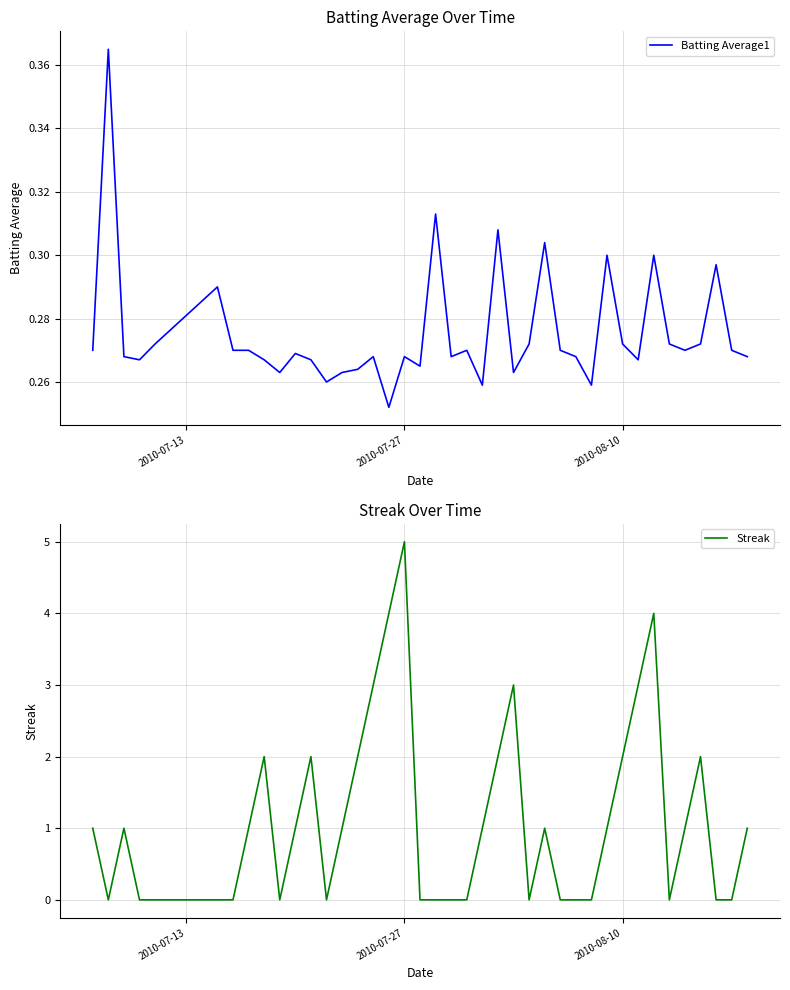

Reading left to right, list all the values displayed in this chart.

Batting Average1: 0.3	0.4	0.3	0.3	0.3	0.3	0.3	0.3	0.3	0.3	0.3	0.3	0.3	0.3	0.3	0.3	0.3	0.3	0.3	0.3	0.3	0.3	0.3	0.3	0.3	0.3	0.3	0.3	0.3	0.3	0.3	0.3	0.3	0.3	0.3	0.3	0.3	0.3	0.3	0.3
Streak: 1.0	0.0	1.0	0.0	0.0	0.0	0.0	1.0	2.0	0.0	1.0	2.0	0.0	1.0	2.0	3.0	4.0	5.0	0.0	0.0	0.0	0.0	1.0	2.0	3.0	0.0	1.0	0.0	0.0	0.0	1.0	2.0	3.0	4.0	0.0	1.0	2.0	0.0	0.0	1.0